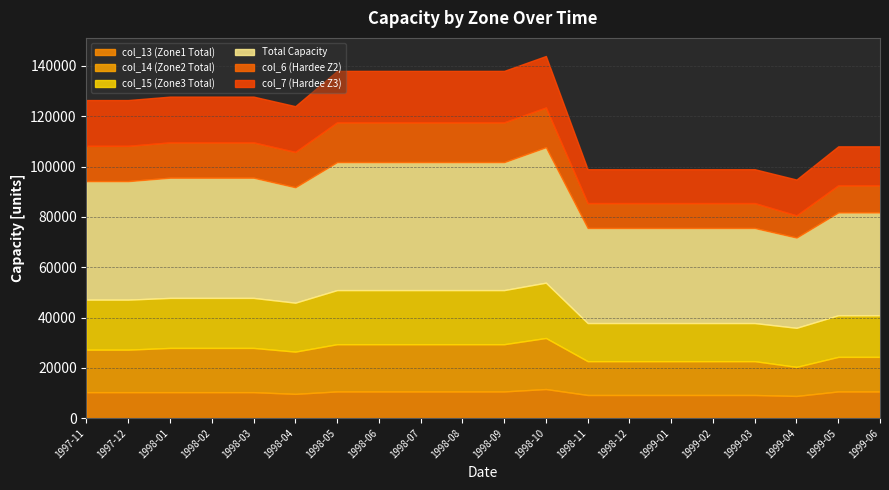

What are all the series names shown in the legend?

col_13 (Zone1 Total), col_14 (Zone2 Total), col_15 (Zone3 Total), Total Capacity, col_6 (Hardee Z2), col_7 (Hardee Z3)